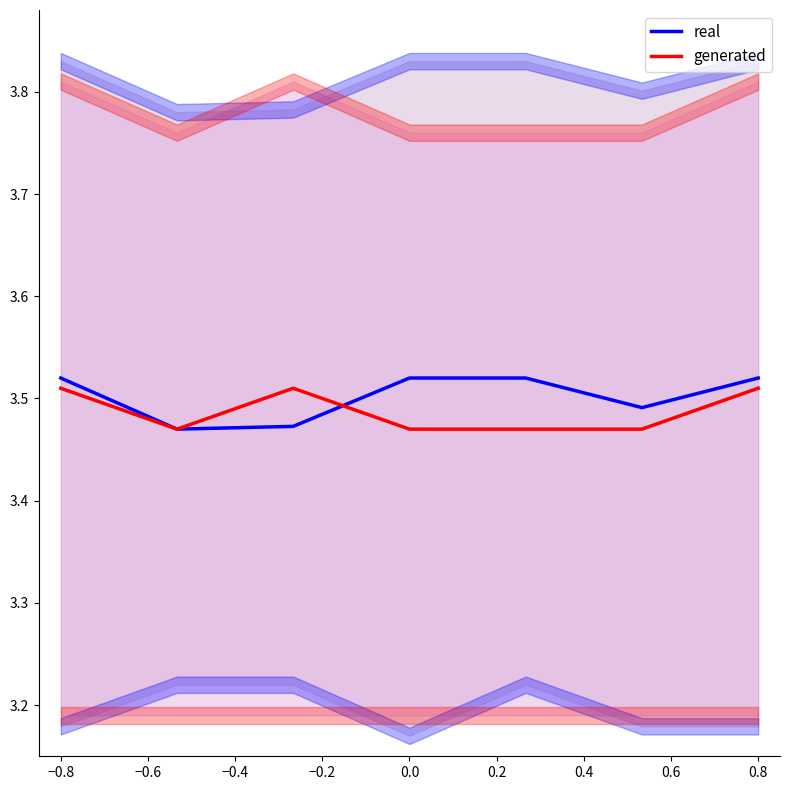

After their last crossing, which series has the higher values: generated or real?

real